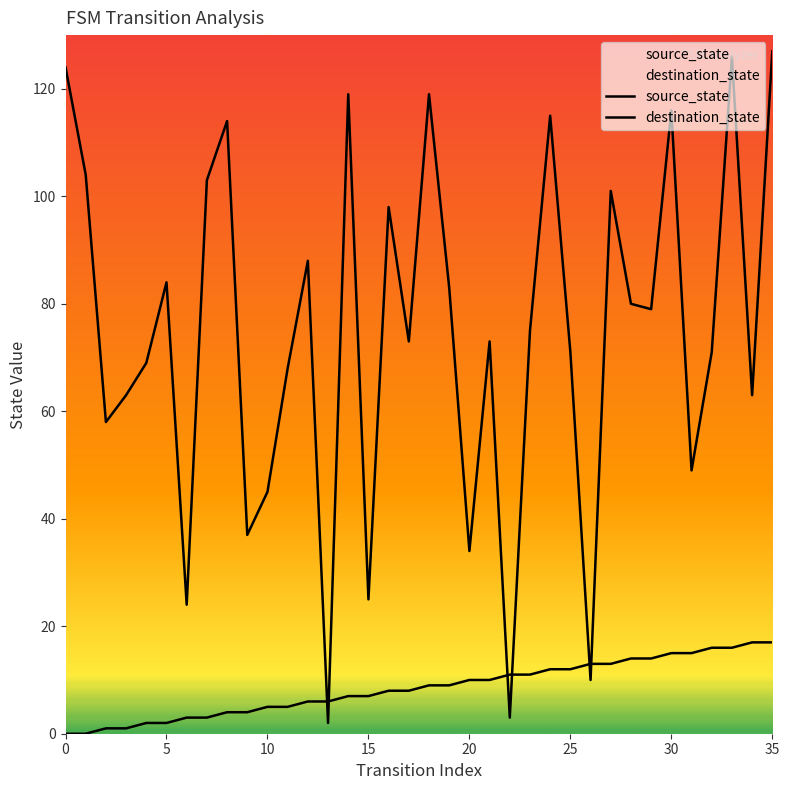

How many lines are shown in the chart?

2